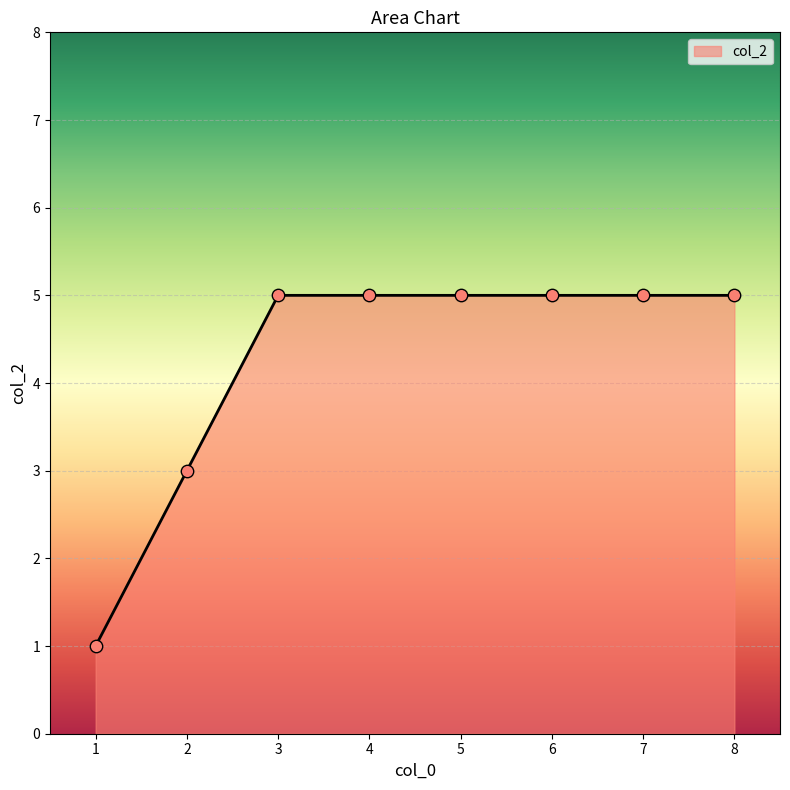

What is the ratio of the value at 3 to the value at 8?

1.0